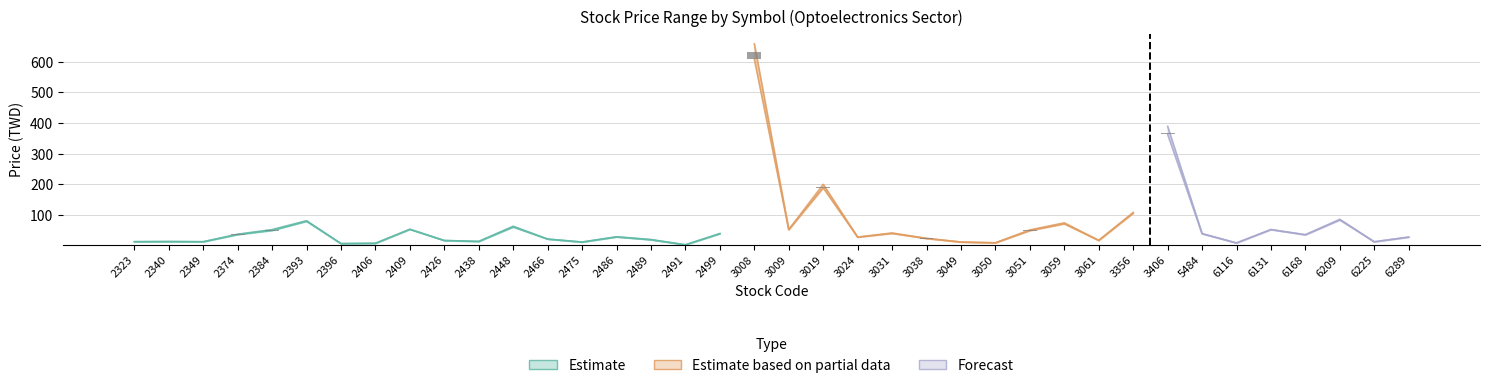

At which category is the sum across all series the highest?

3008